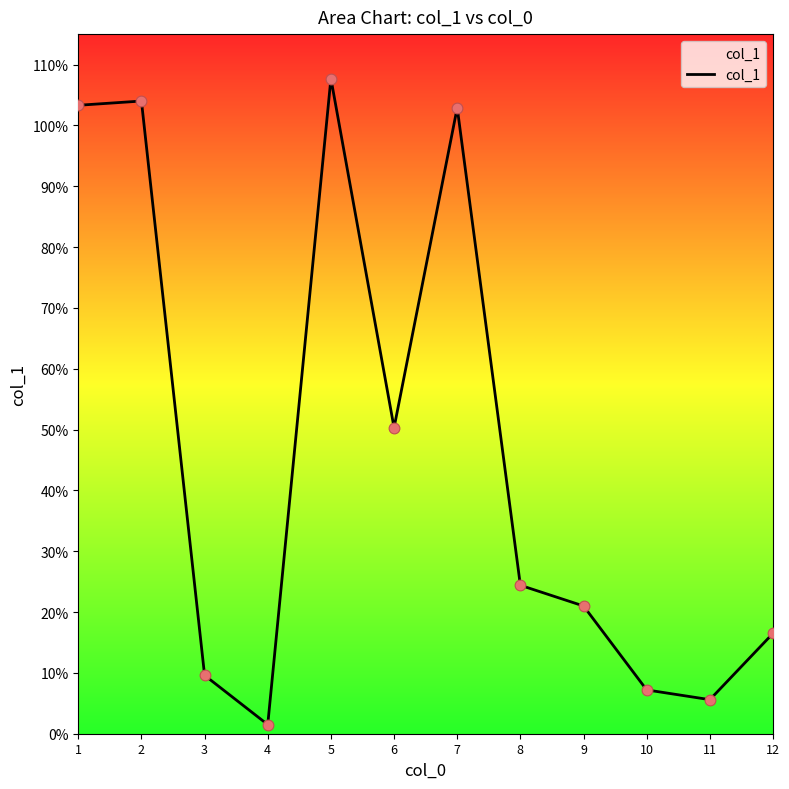

Between 6 and 2, which is larger?

2